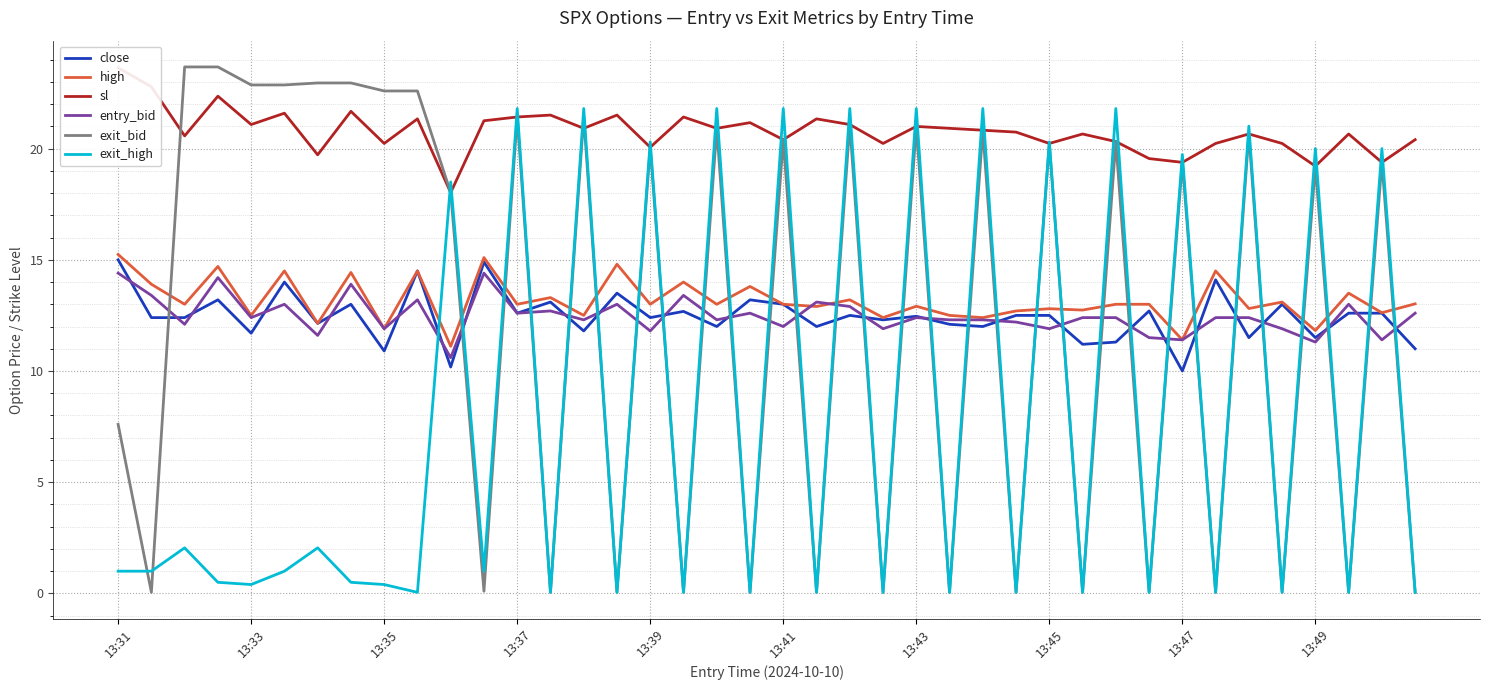

Count the number of data series in this chart.

6